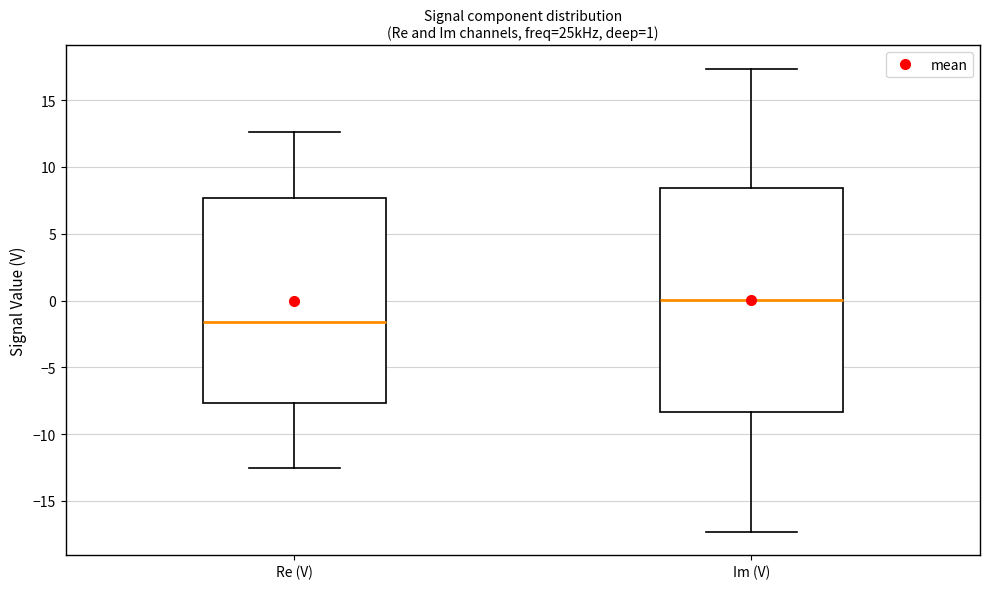

Comparing the boxes themselves (not the whiskers), which one is the tallest?

Im (V)